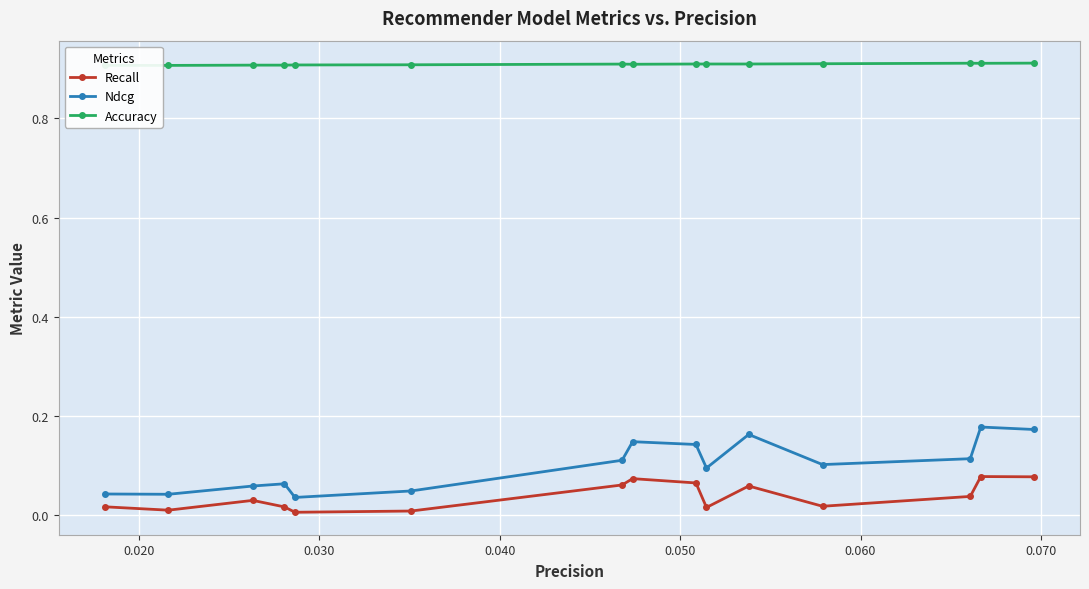

What is the maximum value for Recall?

0.1